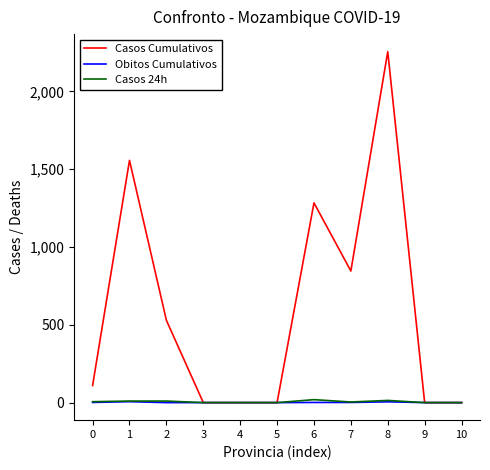

Is the value of Obitos Cumulativos at 7 greater than the value of Casos Cumulativos at 6?

No